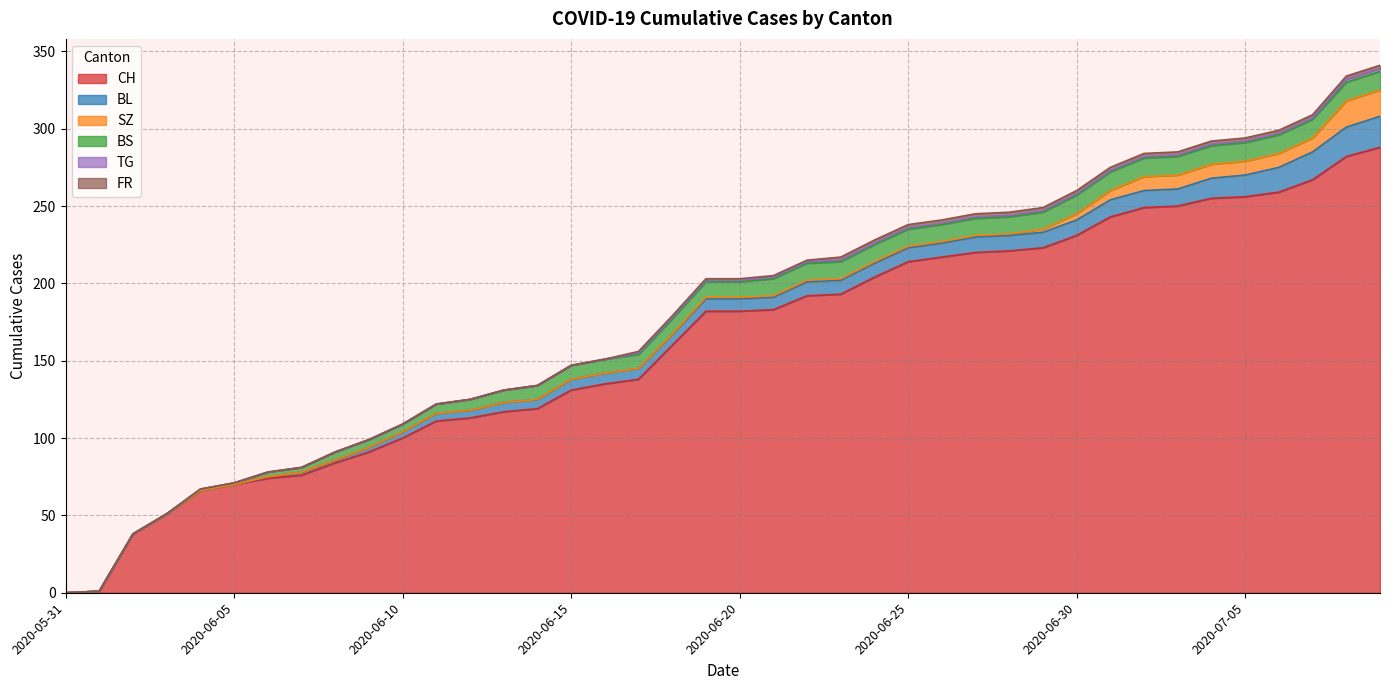

True or false: BL has more than 0 interior local peaks.

False